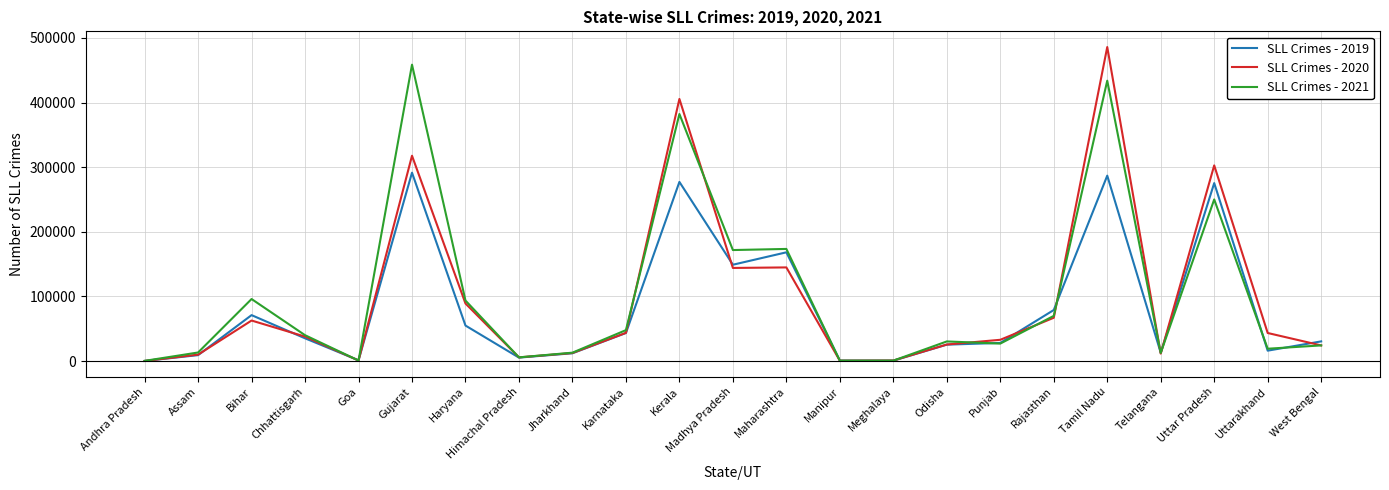

Which series has the largest range (max minus min)?

SLL Crimes - 2020